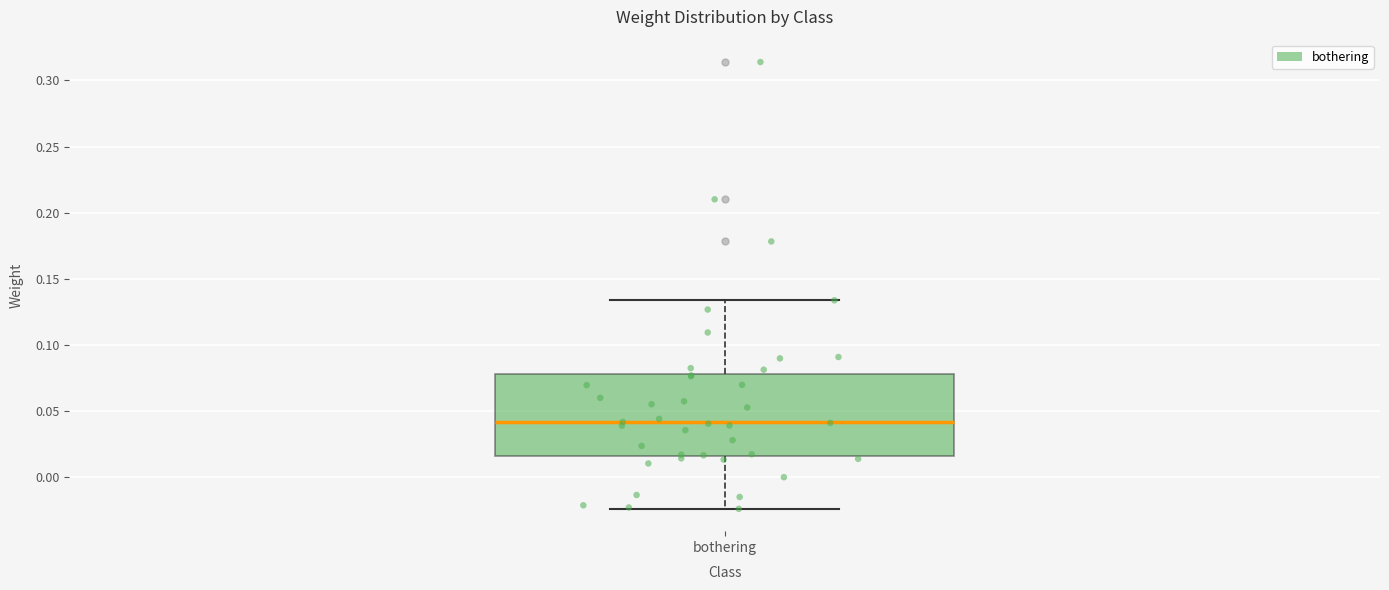

Where is the upper edge of the box for bothering on the y-axis? The values are not printed on the chart, so give them approximately, as read against the axis.

0.080